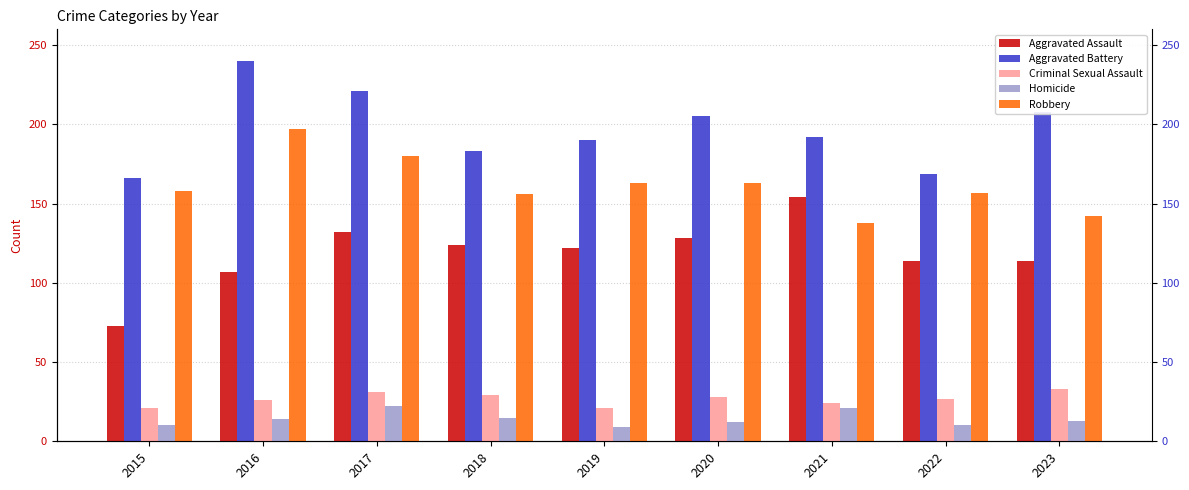

How many groups of bars are there?

9